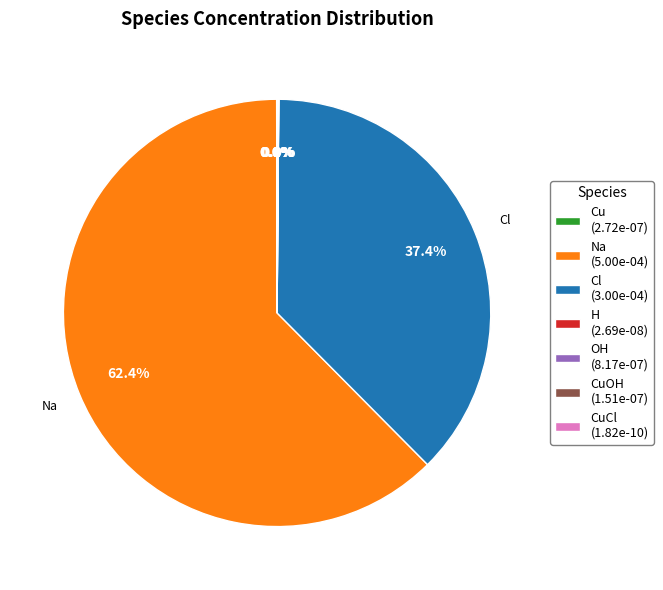

Is there any slice that represents more than half of the pie?

Yes